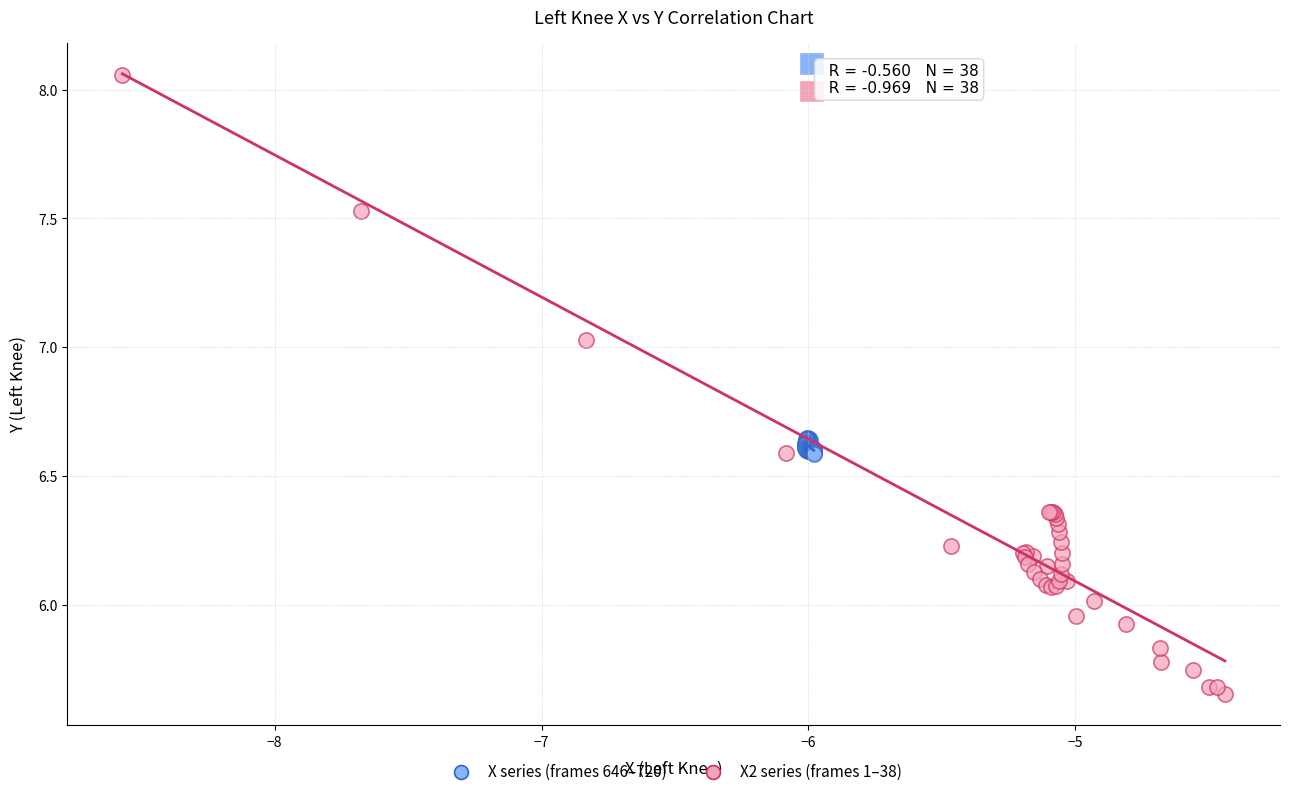

Which series reaches the minimum Y coordinate?

X2 series (frames 1–38)